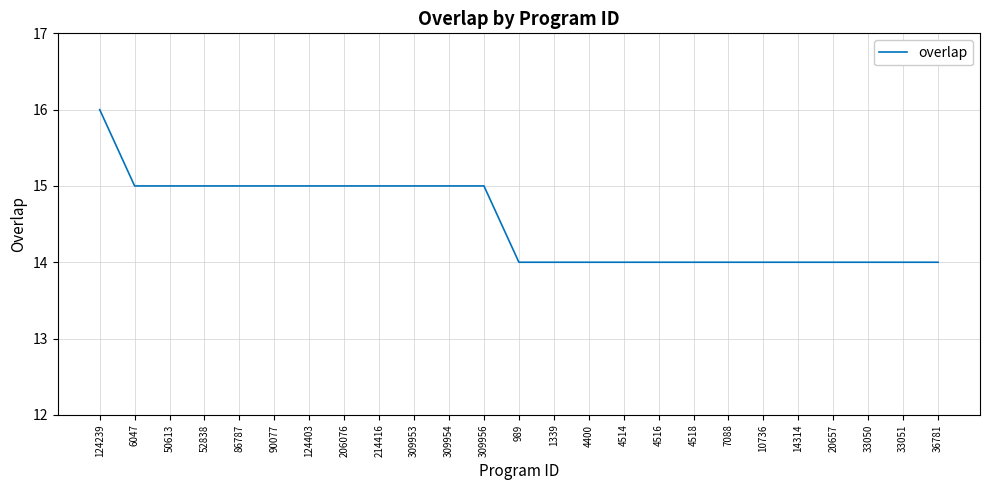

Which has a higher value, 90077 or 33051?

90077